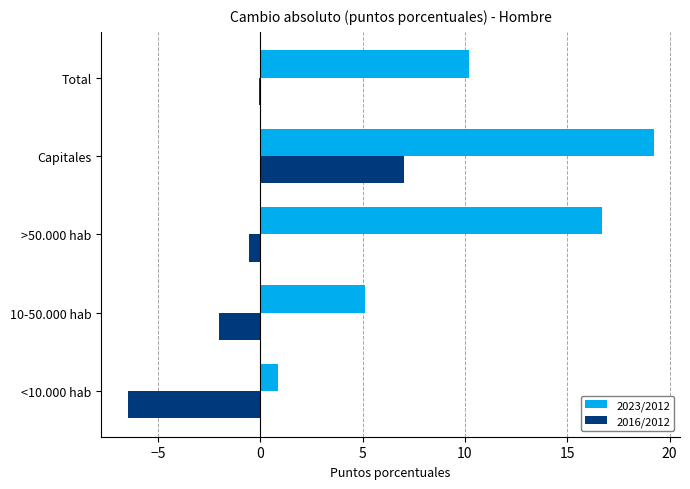

What is the sum of all 2023/2012 values?

52.1